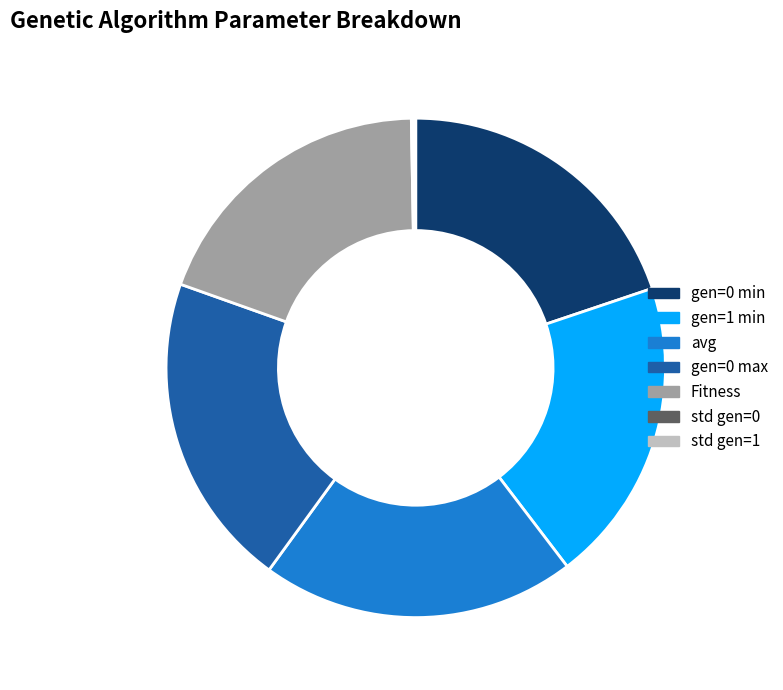

Approximately how many times larger is the value at avg compared to Fitness?

1.1